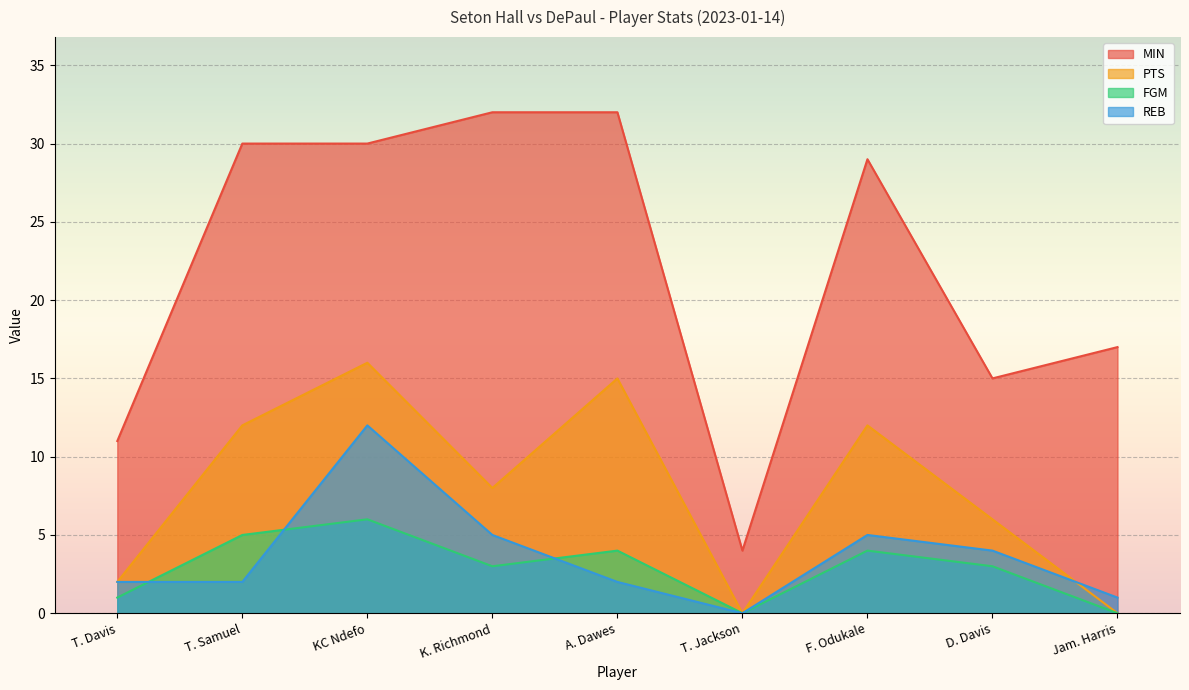

Between T. Jackson and T. Davis, which is larger?

T. Davis